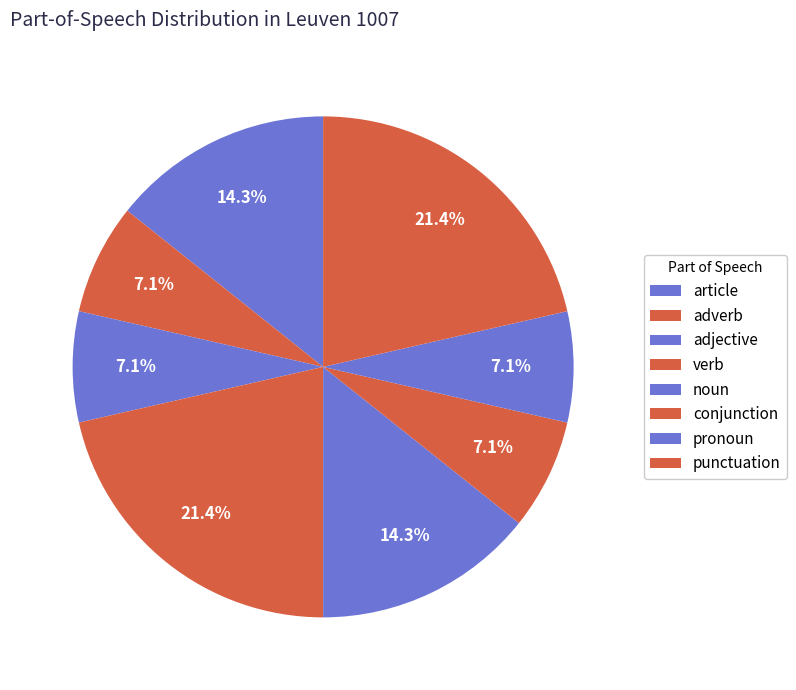

Count the number of slices in the pie.

8